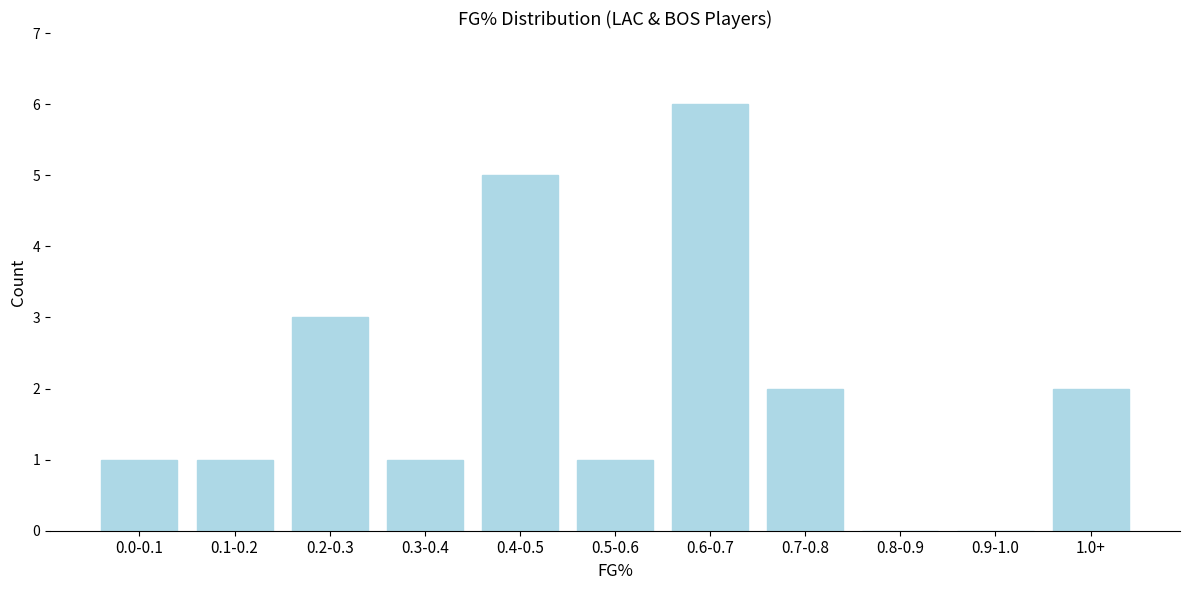

Reading left to right, transcribe all the data shown in this chart.

0.0-0.1=1	0.1-0.2=1	0.2-0.3=3	0.3-0.4=1	0.4-0.5=5	0.5-0.6=1	0.6-0.7=6	0.7-0.8=2	0.8-0.9=0	0.9-1.0=0	1.0+=2